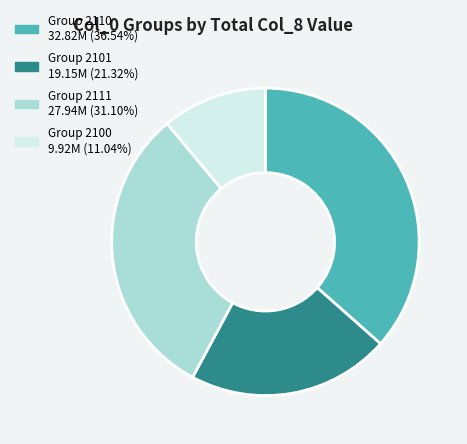

Does Group 2110 32.82M (36.54%) represent more than half of the total?

No